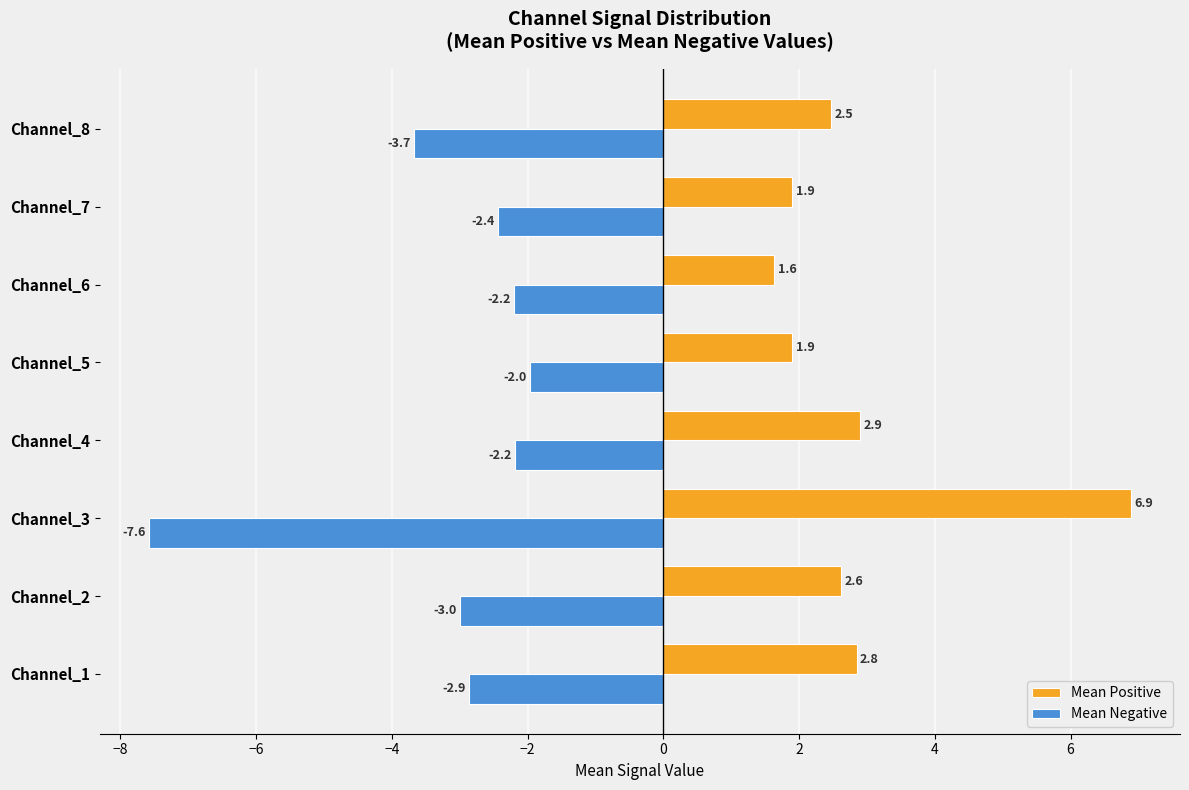

At which label is Mean Positive closest to 4?

Channel_4